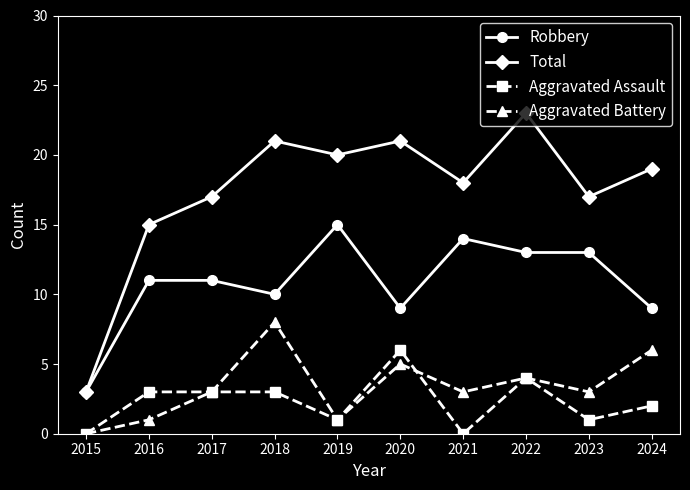

Which category has the lowest value in the Total series?

2015